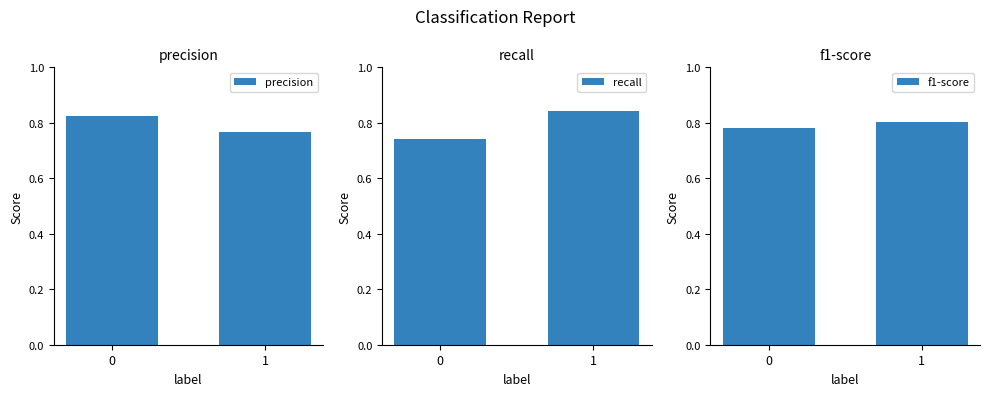

Reading left to right, extract all data points from this chart.

precision: 0.8	0.8
recall: 0.7	0.8
f1-score: 0.8	0.8